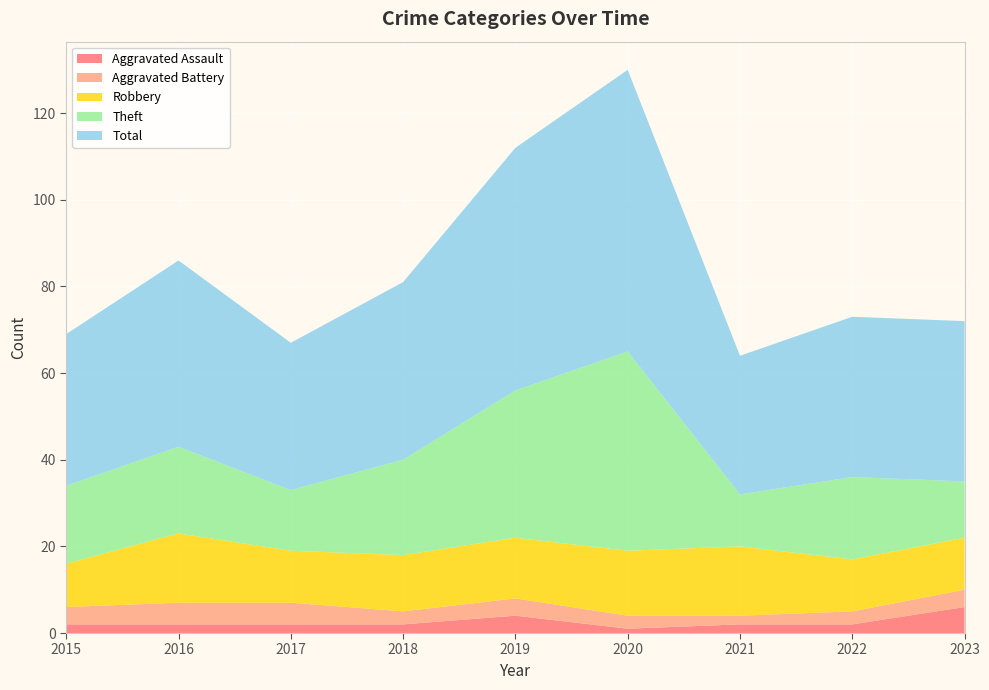

Reading left to right, list all the values displayed in this chart.

Aggravated Assault: 2	2	2	2	4	1	2	2	6
Aggravated Battery: 4	5	5	3	4	3	2	3	4
Robbery: 10	16	12	13	14	15	16	12	12
Theft: 18	20	14	22	34	46	12	19	13
Total: 35	43	34	41	56	65	32	37	37